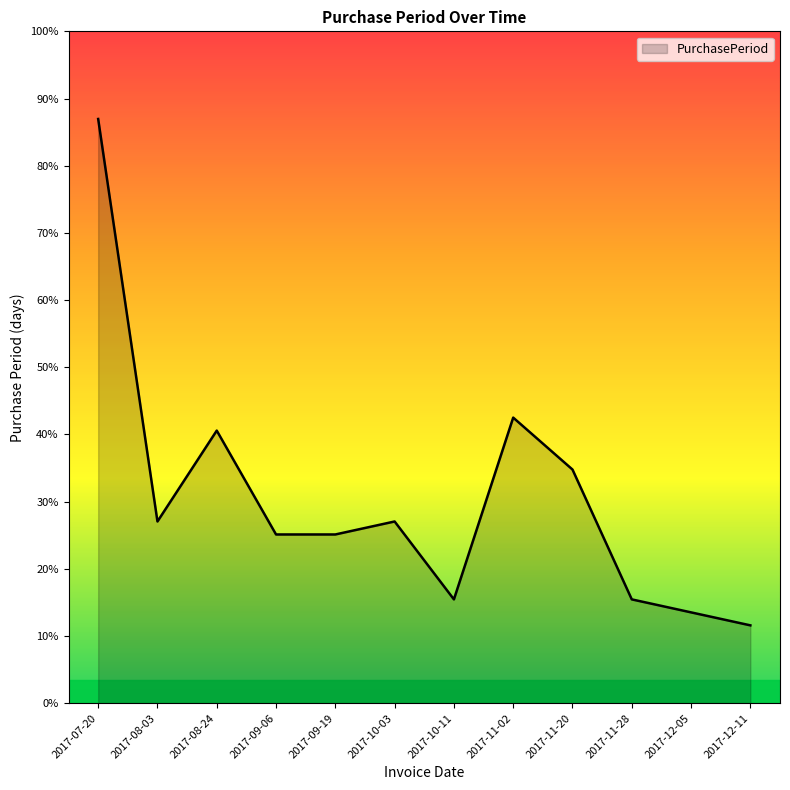

Does the chart display data point markers on the line(s)?

No